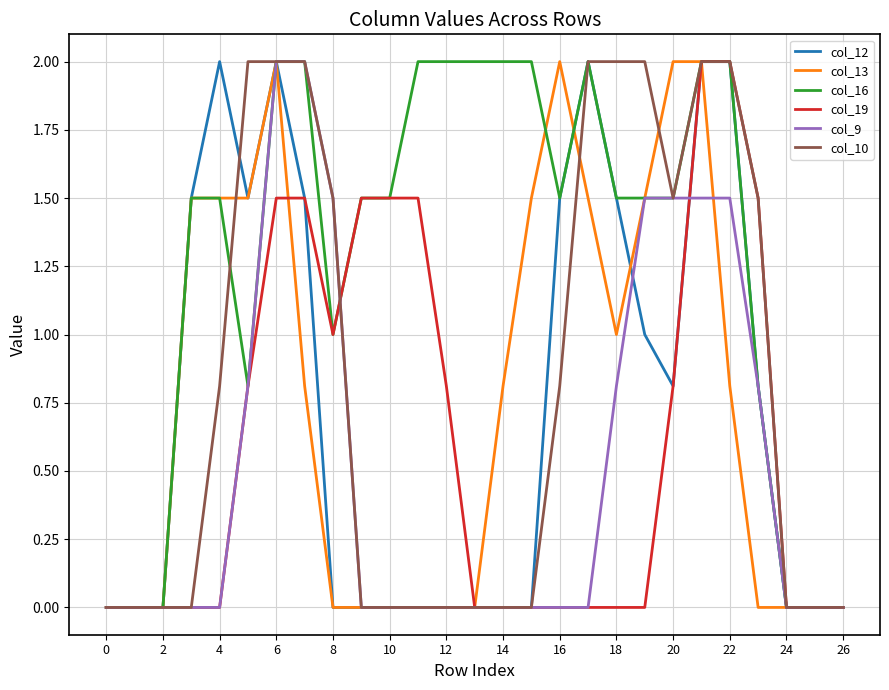

Which series has the largest total across all categories?

col_16